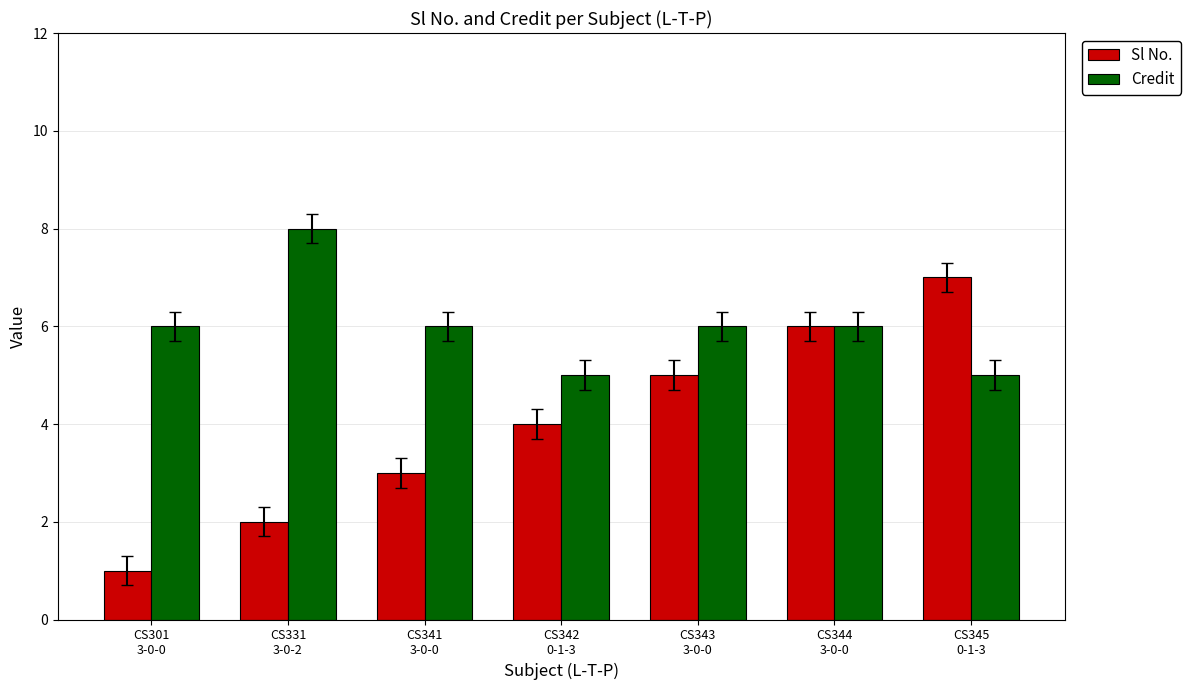

What is the label of the 3rd bar from the left?

CS341
3-0-0